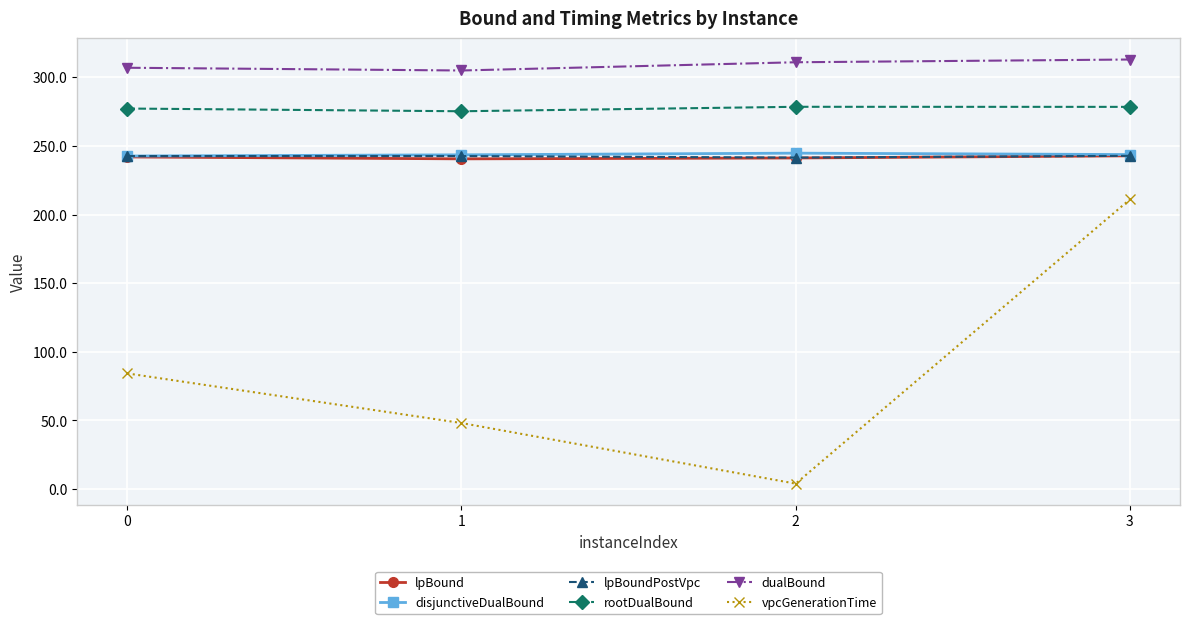

The value of lpBound at 1 is 240.6. True or false?

True